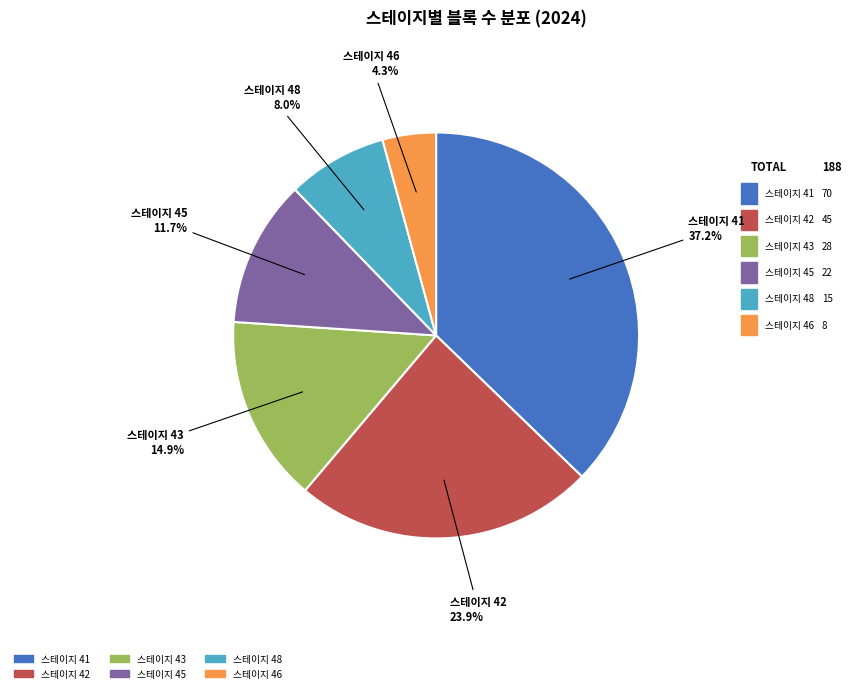

Is there any slice that represents more than half of the pie?

No